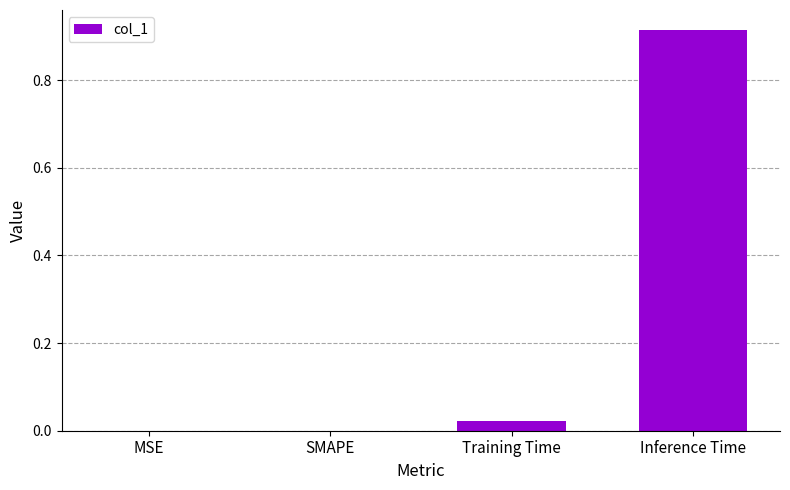

The value at SMAPE is -0.4. True or false?

False